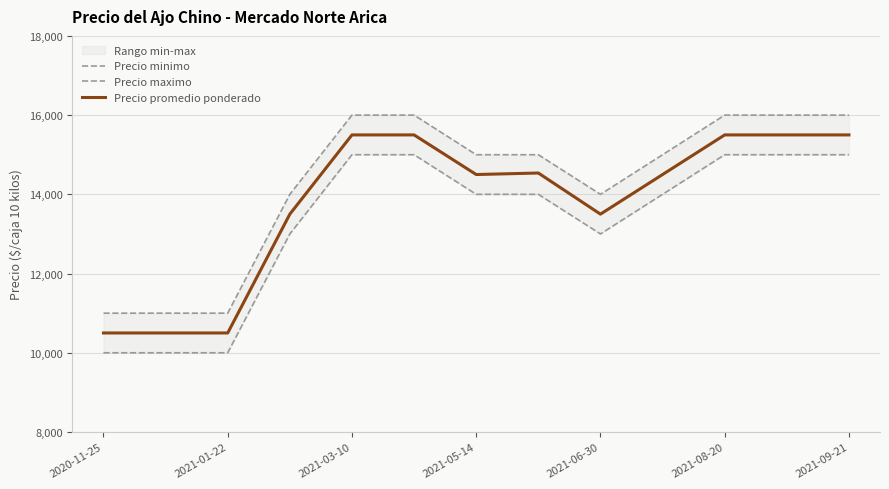

The value of Precio promedio ponderado at 2021-01-22 is 17929. True or false?

False